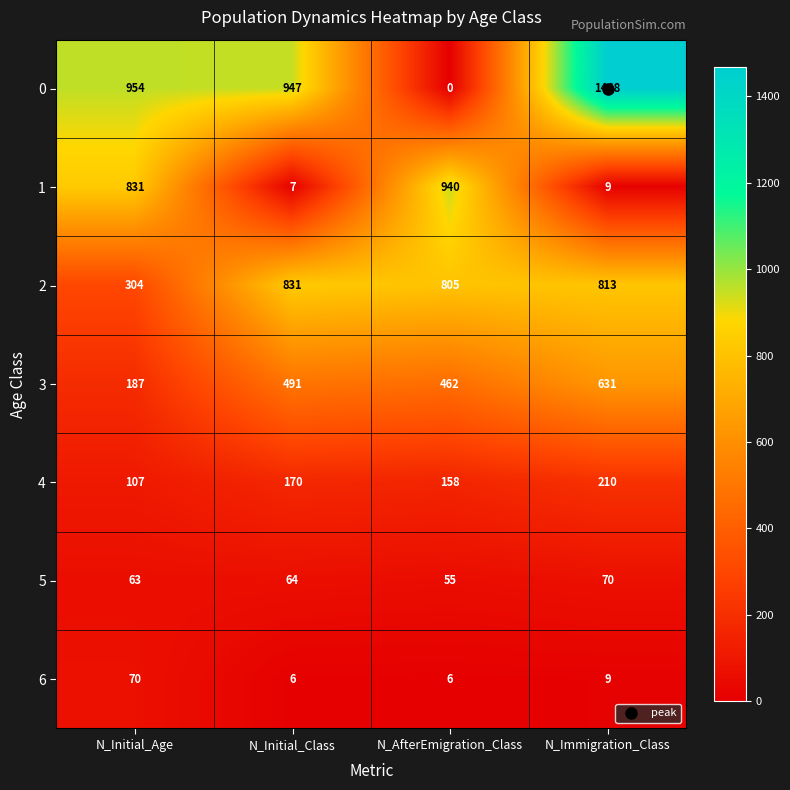

What is the difference between the highest and lowest values at N_Immigration_Class?

1459